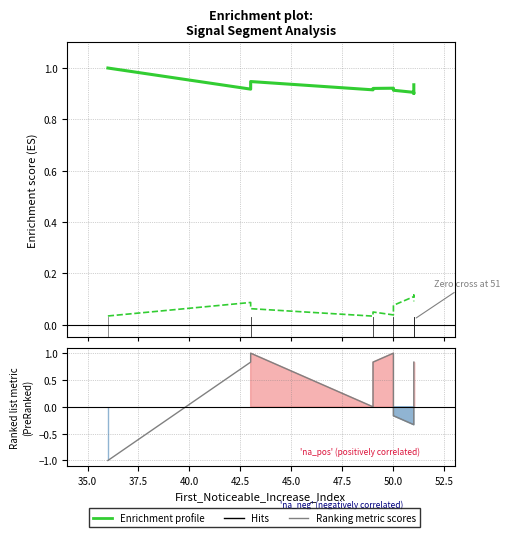

How many interior local peaks does the Ranking metric scores series have?

2